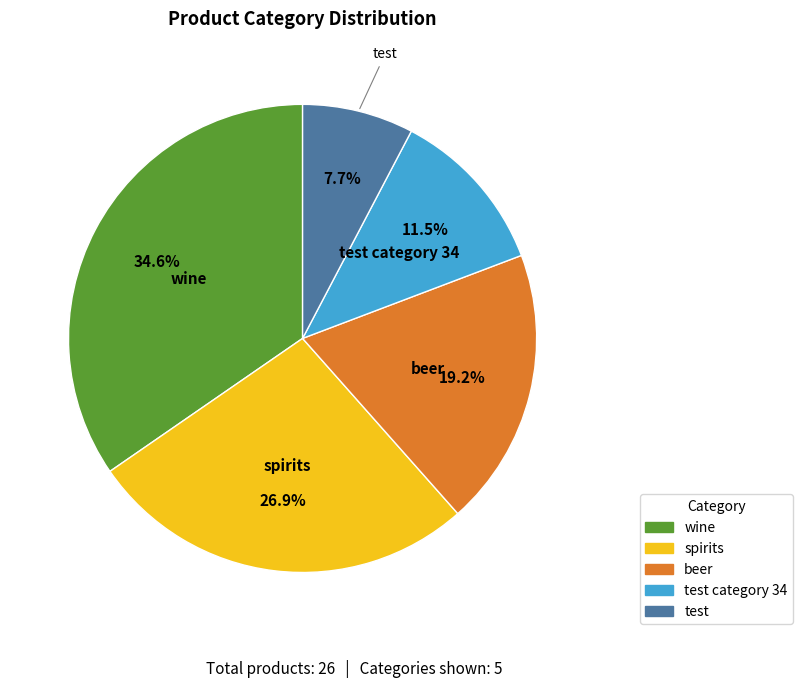

Count the number of slices in the pie.

5